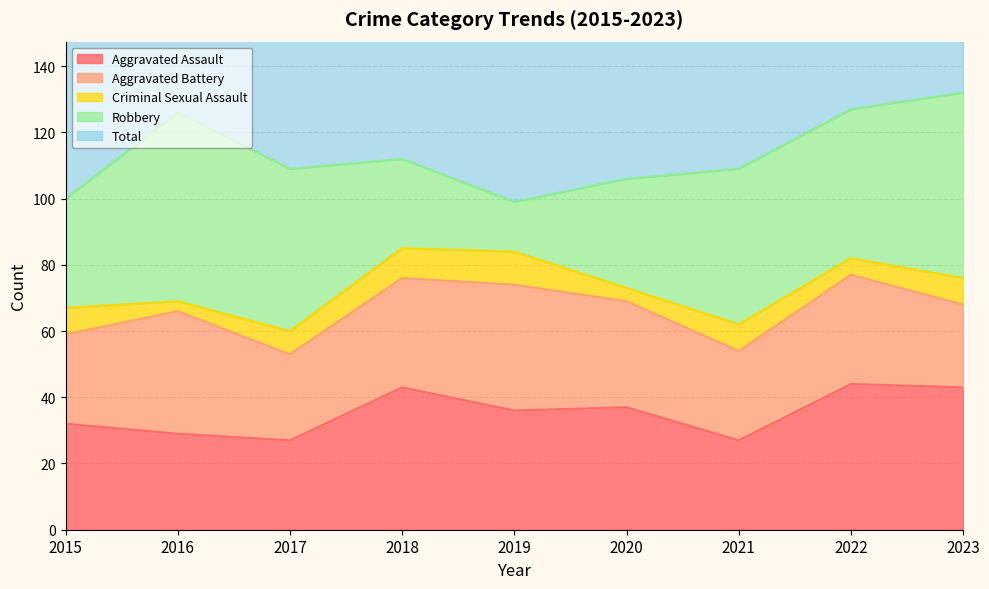

What is the difference between the Total values at 2020 and 2018?

4